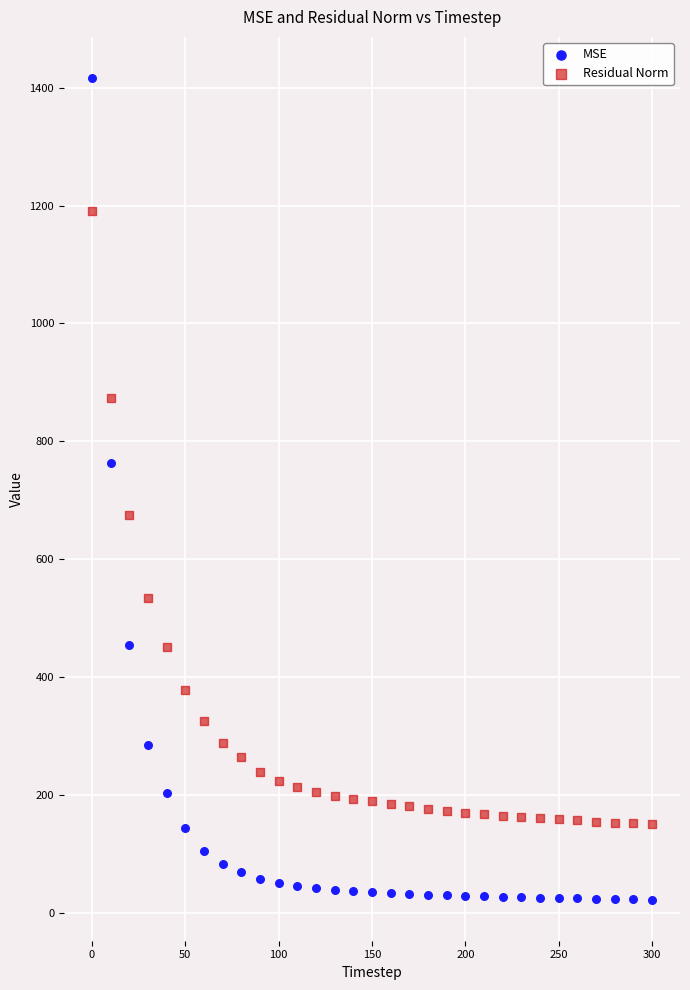

Which series contains the highest Y value?

MSE